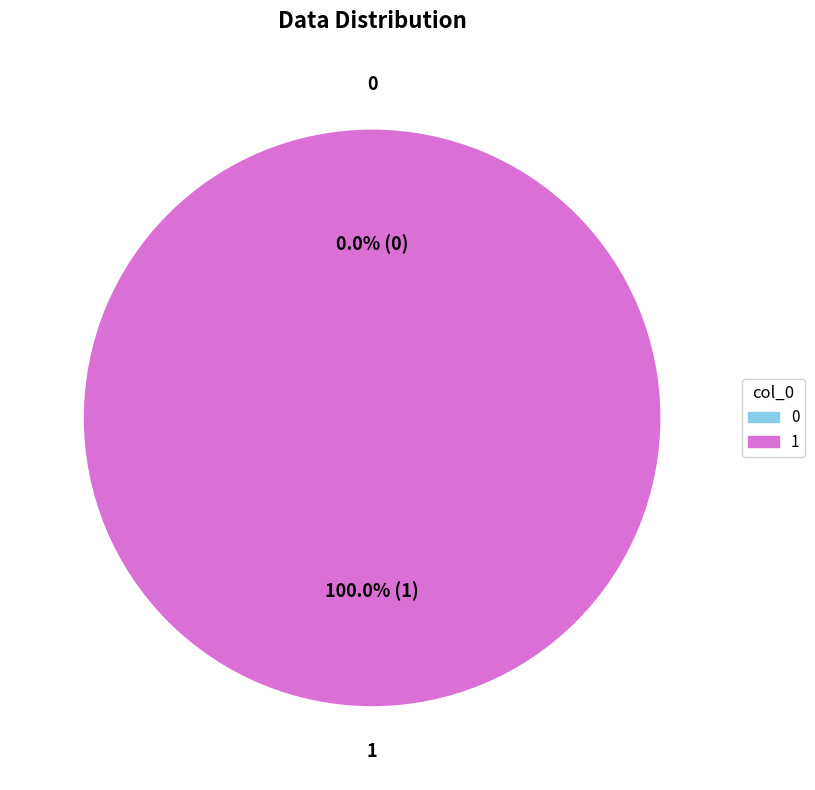

How many slices are in this pie chart?

2